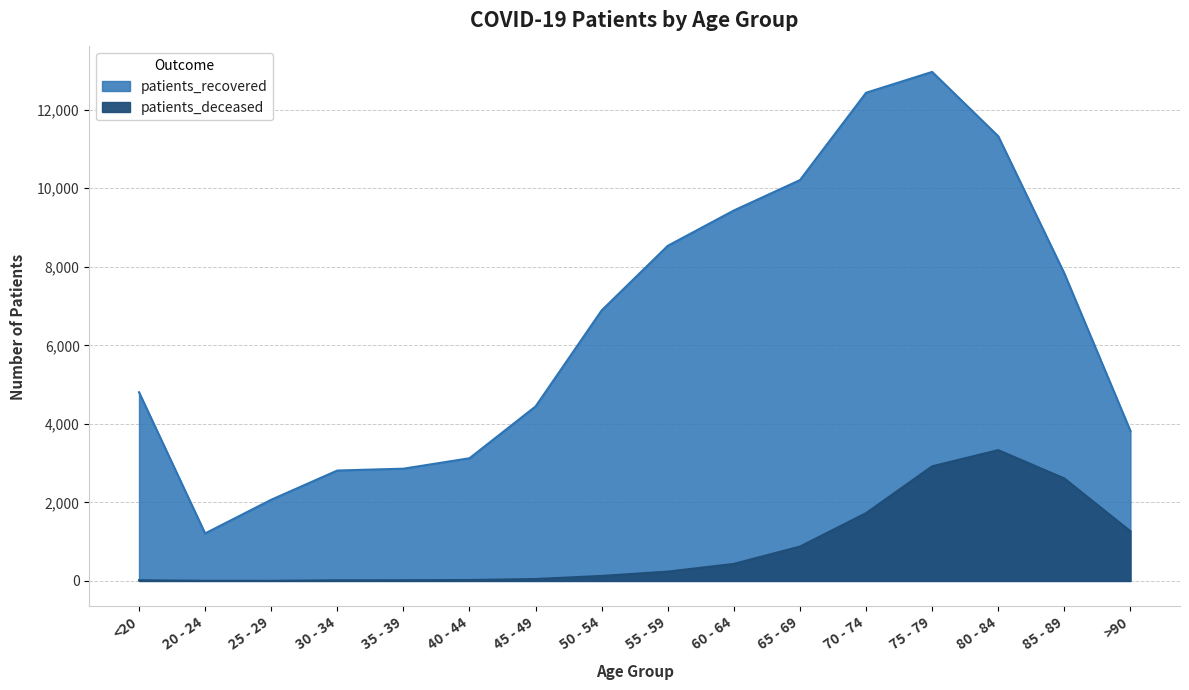

Which category has the highest value in the patients_recovered series?

75 - 79